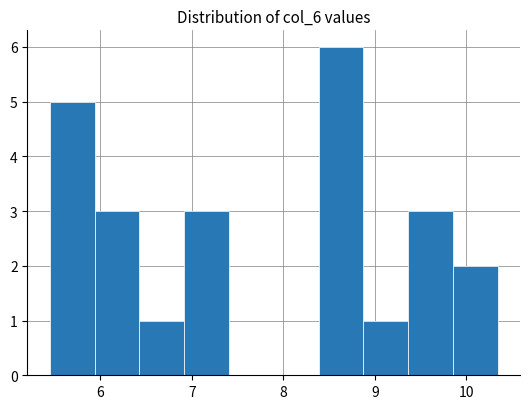

Over which range of the x-axis is the bar tallest?

8.4 to 8.9